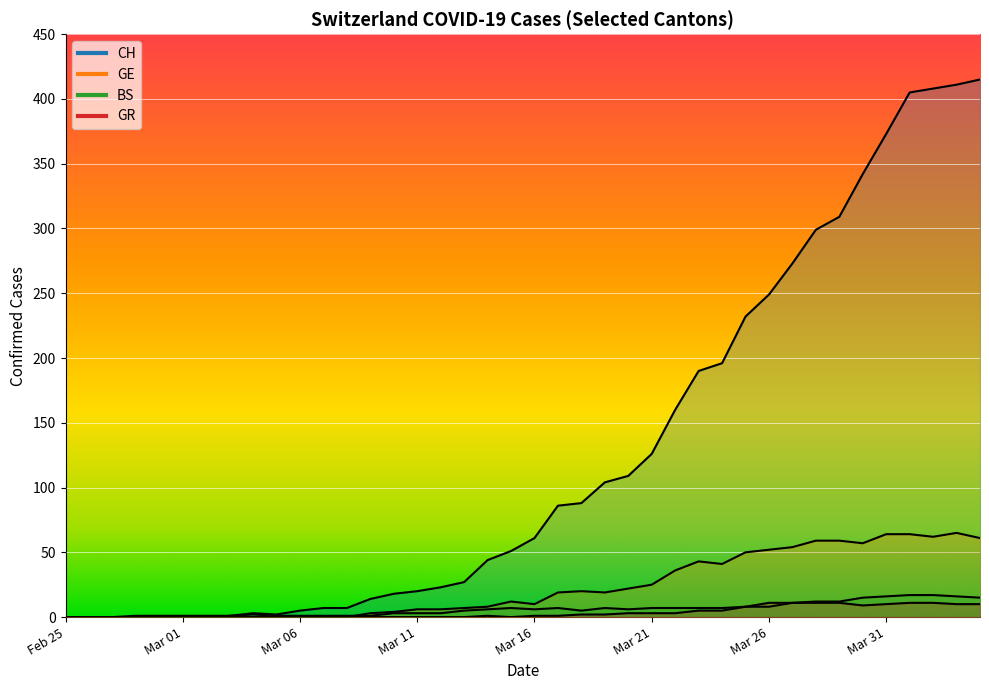

List the series in order of their peak value, lowest first.

GR, BS, GE, CH